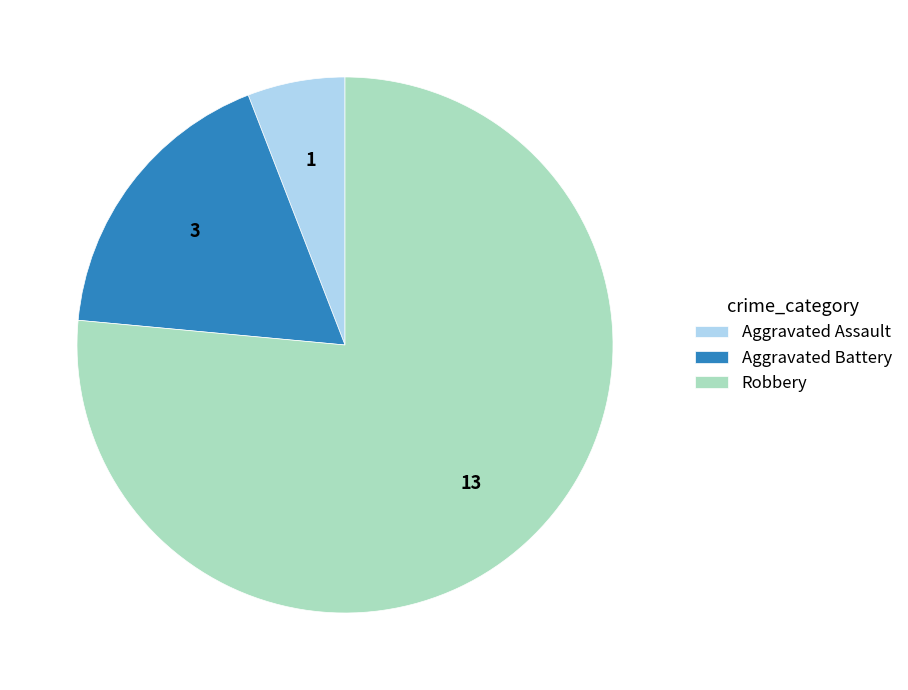

Count the number of slices in the pie.

3